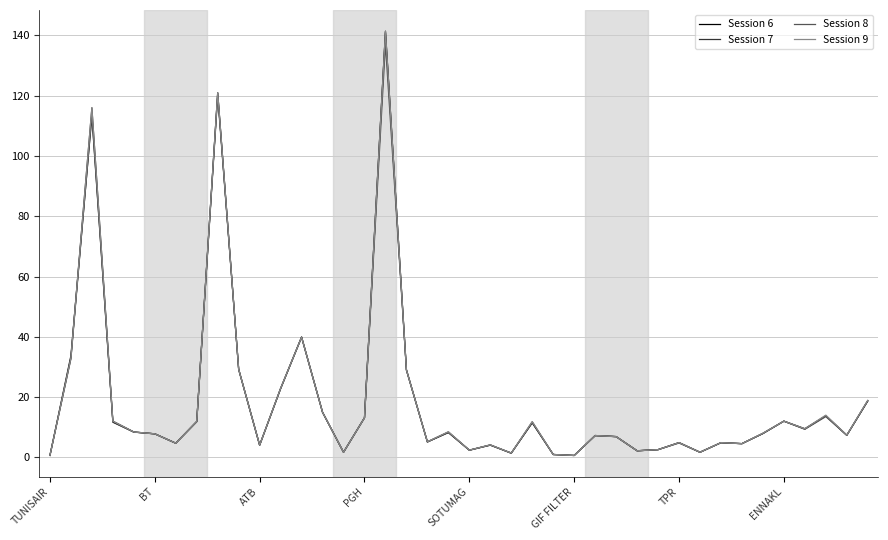

Rank the series by their average value, from highest to lowest.

Session 9, Session 7, Session 6, Session 8